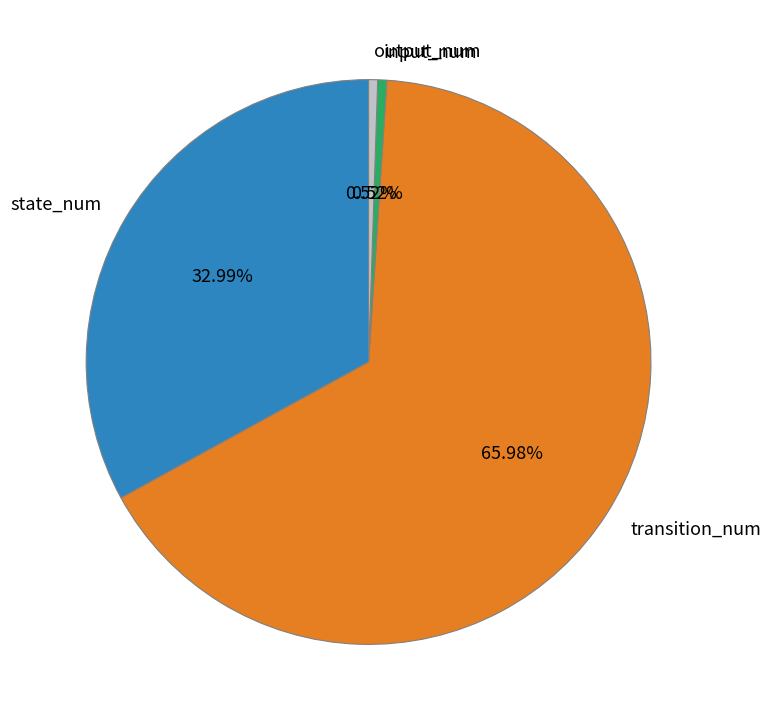

Which category has the biggest portion of the pie?

transition_num